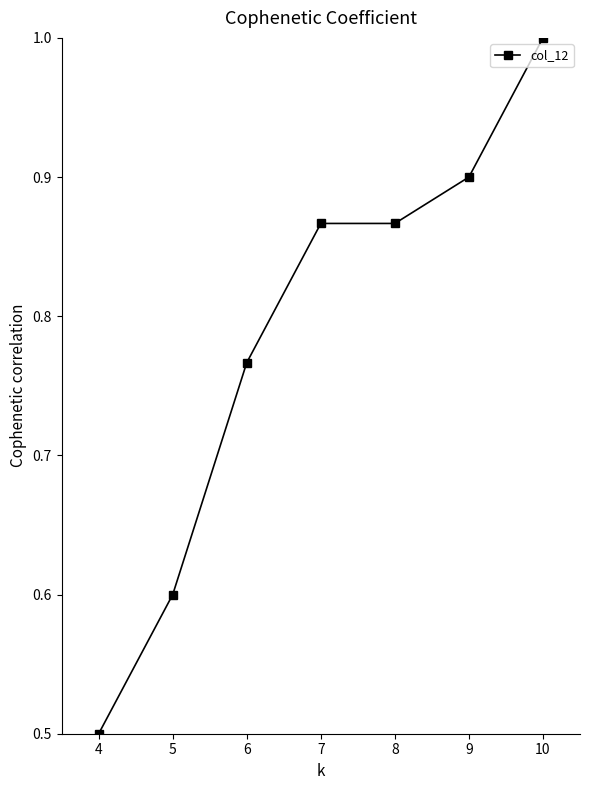

Count the values in the range 0 to 1.

7